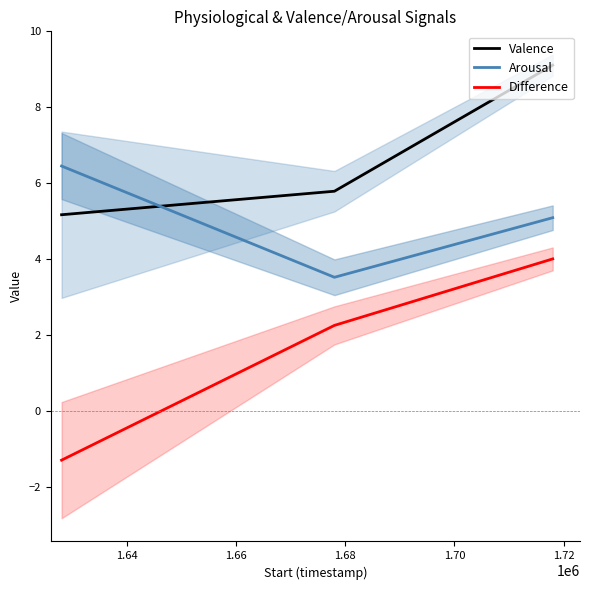

Count the number of data series in this chart.

3